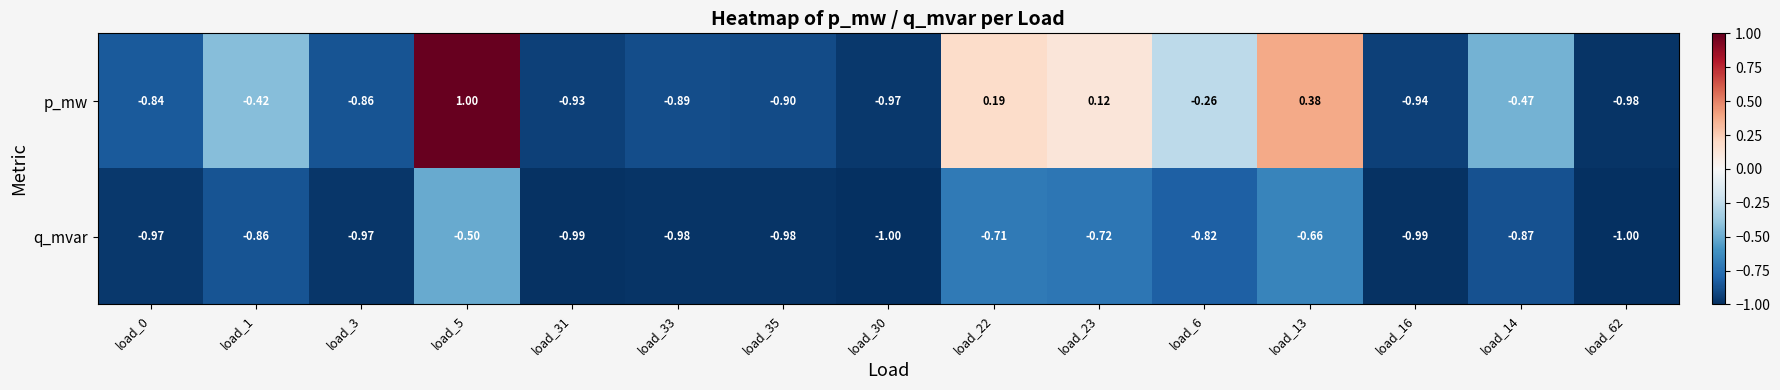

List the series in order of their overall mean, lowest first.

q_mvar, p_mw